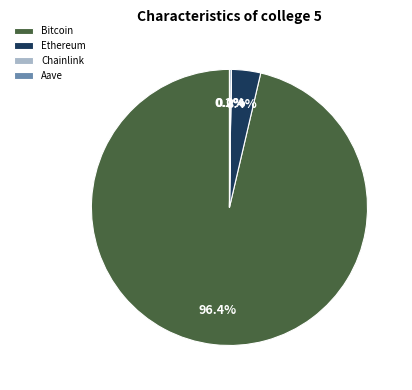

Between Ethereum and Bitcoin, which is larger?

Bitcoin